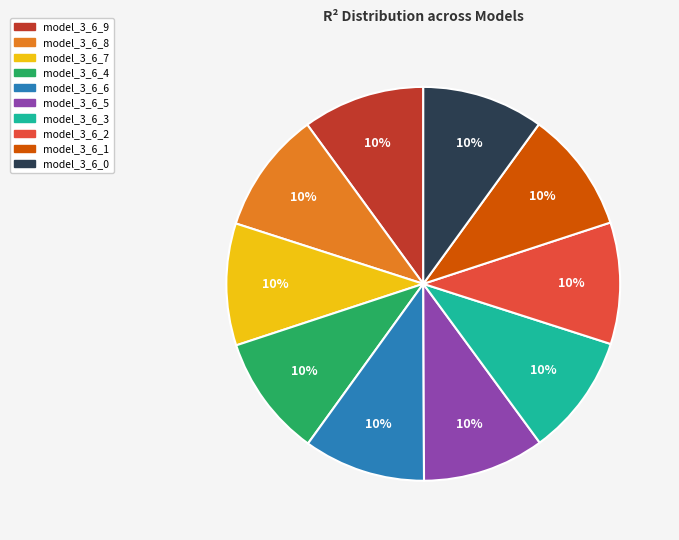

Combined, do model_3_6_5 and model_3_6_8 account for over 50%?

No